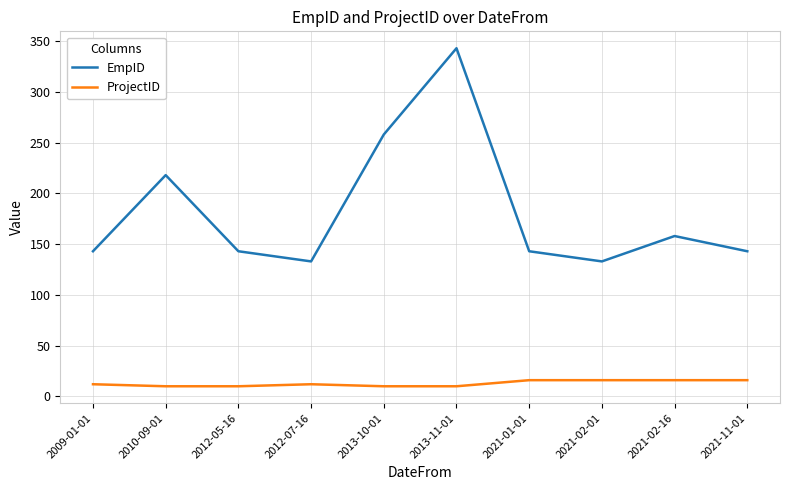

True or false: EmpID and ProjectID intersect in this chart.

False